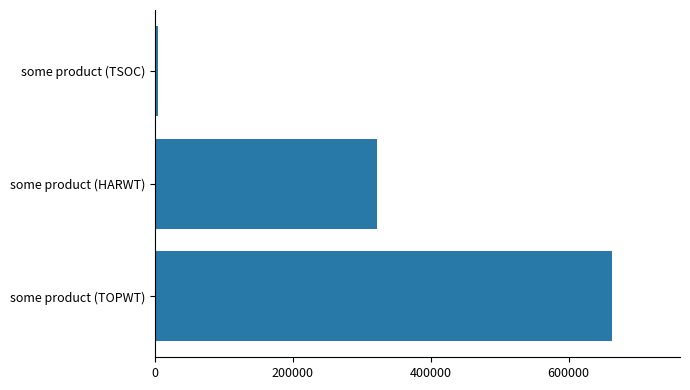

How many bars are there in total?

3